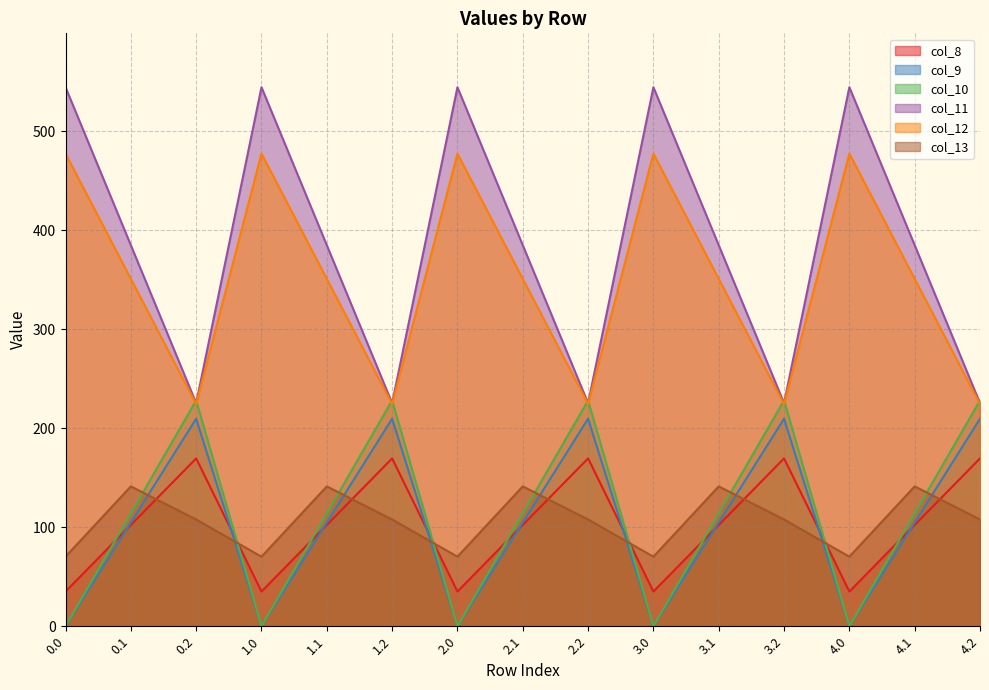

List the labels in order of col_12 value, smallest first.

0.2, 1.2, 2.2, 3.2, 4.2, 0.1, 1.1, 2.1, 3.1, 4.1, 0.0, 1.0, 2.0, 3.0, 4.0